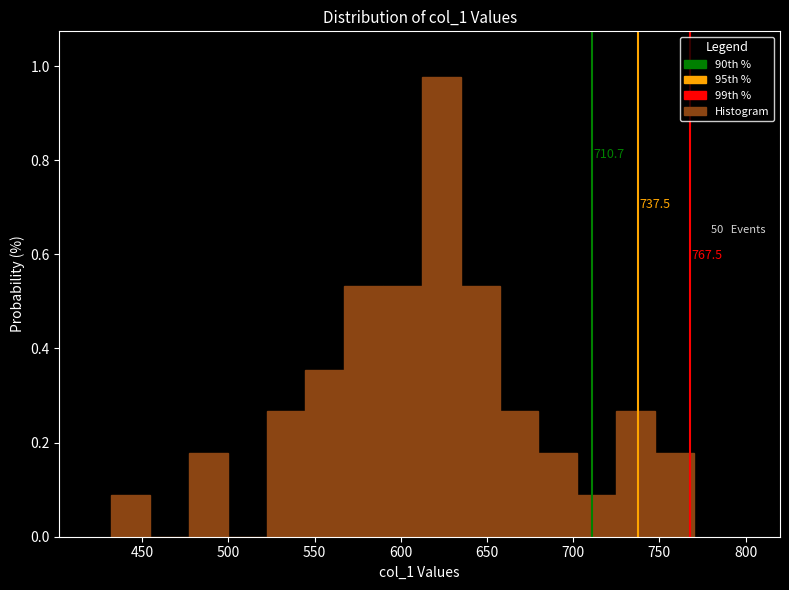

Which range on the x-axis has the tallest bar?

610 to 635